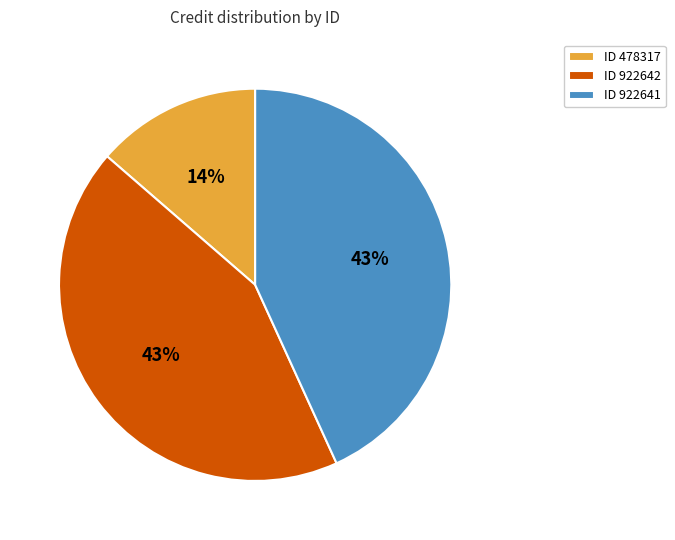

Approximately how many times larger is the value at ID 478317 compared to ID 922642?

0.3